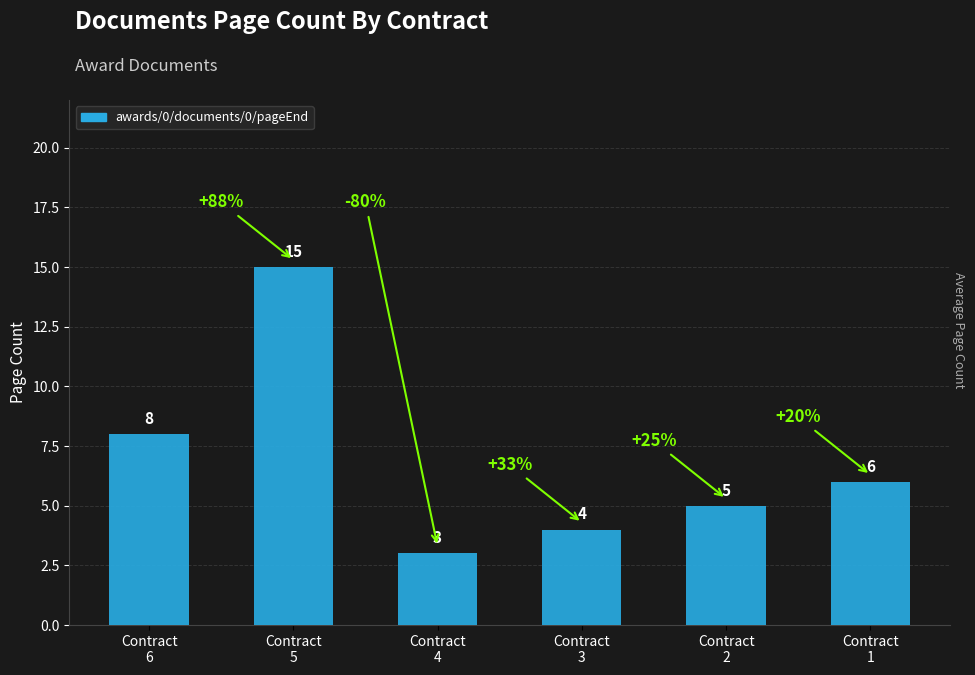

List the labels in order of value, smallest first.

Contract
4, Contract
3, Contract
2, Contract
1, Contract
6, Contract
5